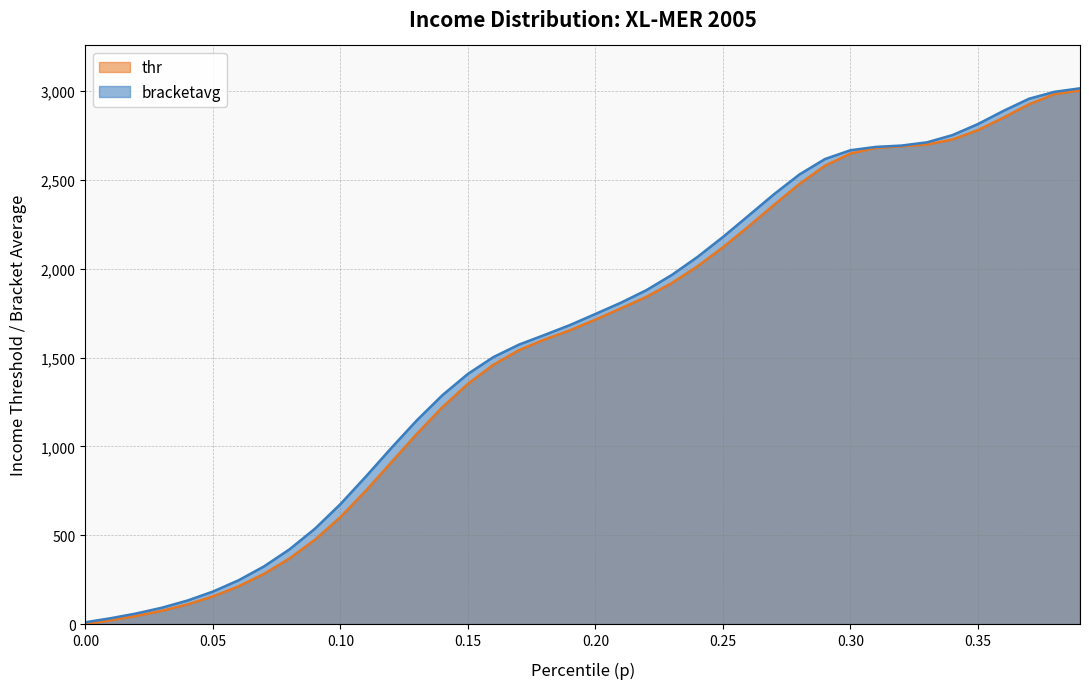

True or false: thr and bracketavg intersect in this chart.

False